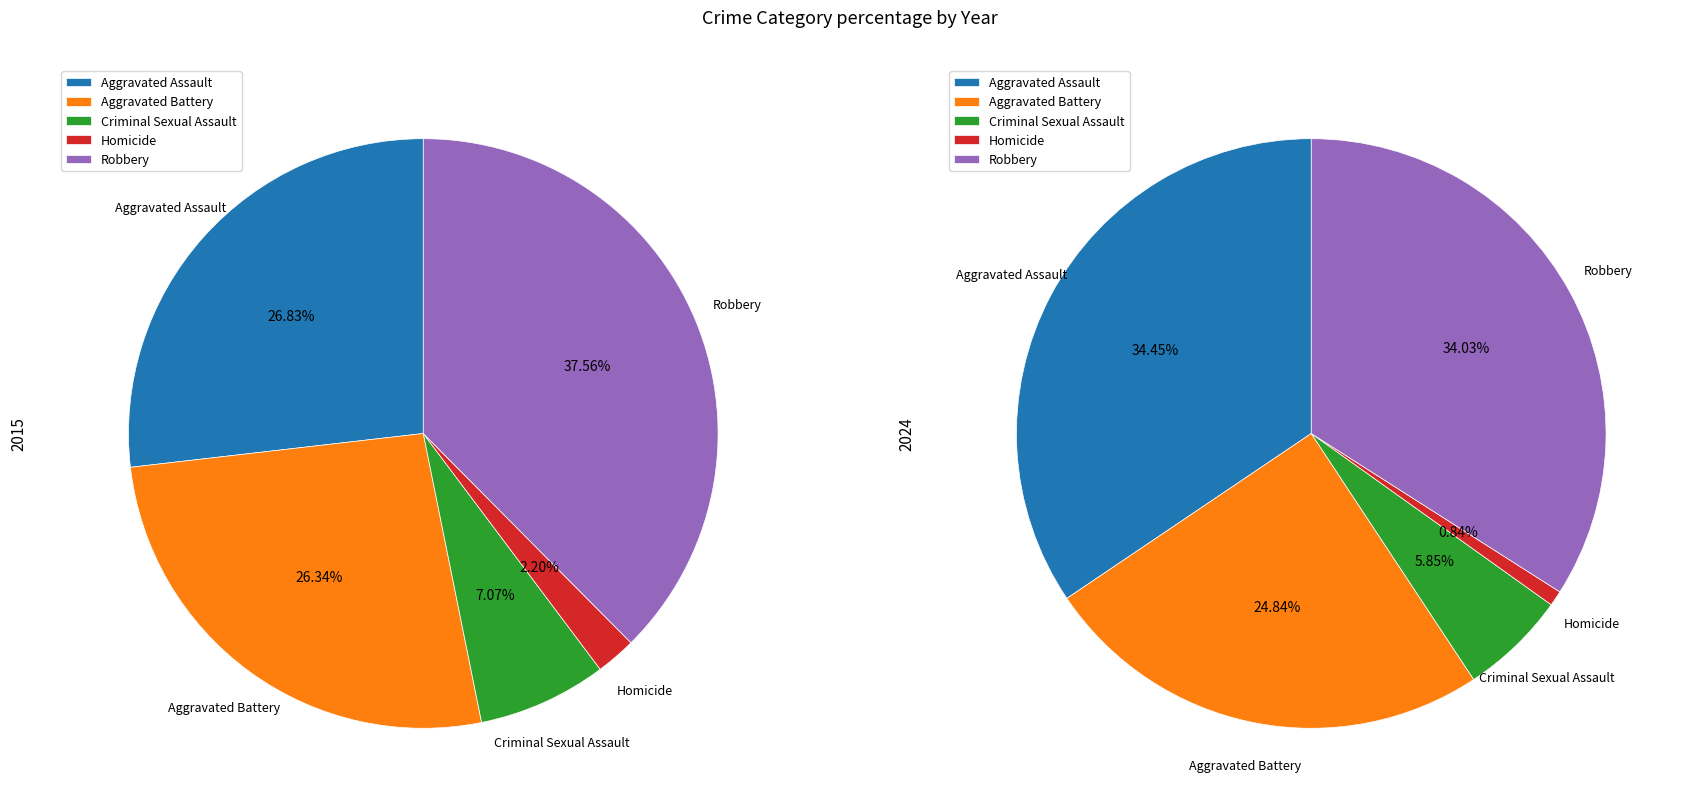

To the nearest percent, what is the difference between the largest and smallest slice percentages?

35%